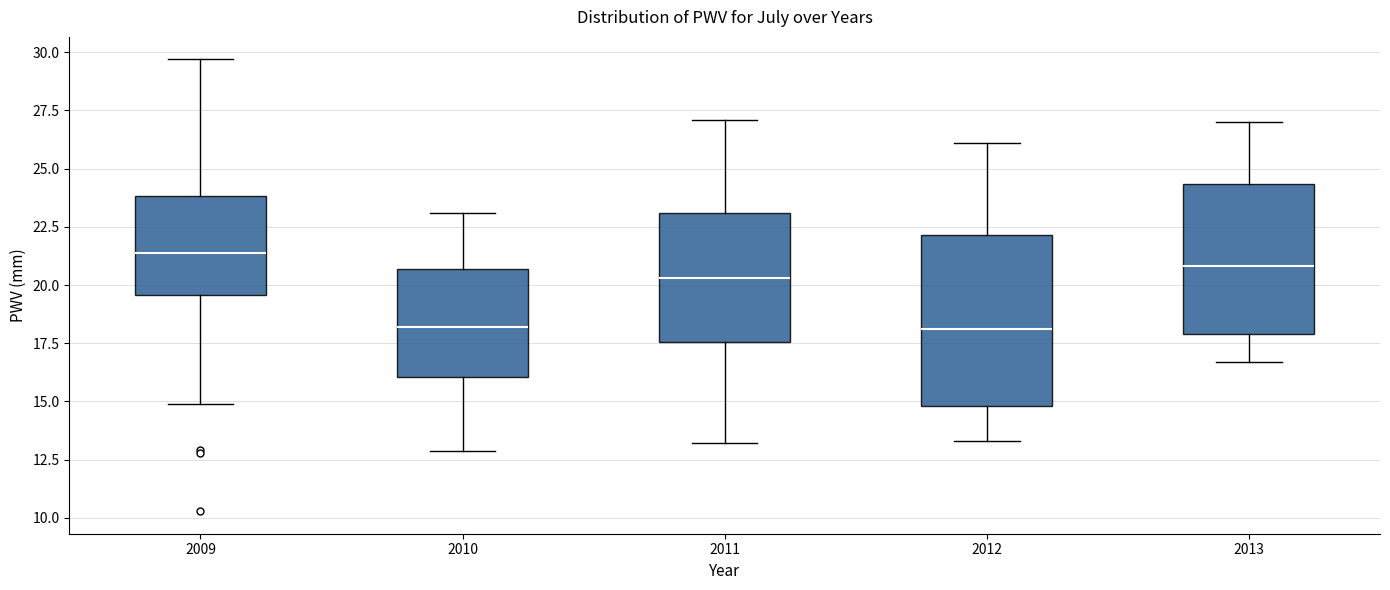

Reading left to right, read every box against the y-axis: the position of its median line, the range the box covers, and the ends of its whiskers. The values are not printed on the chart, so give them approximately, as read against the axis.

2009: median 21.5, box 19.5 to 24.0, whiskers 15.0 to 29.5
2010: median 18.0, box 16.0 to 20.5, whiskers 13.0 to 23.0
2011: median 20.5, box 17.5 to 23.0, whiskers 13.0 to 27.0
2012: median 18.0, box 15.0 to 22.0, whiskers 13.5 to 26.0
2013: median 21.0, box 18.0 to 24.5, whiskers 16.5 to 27.0